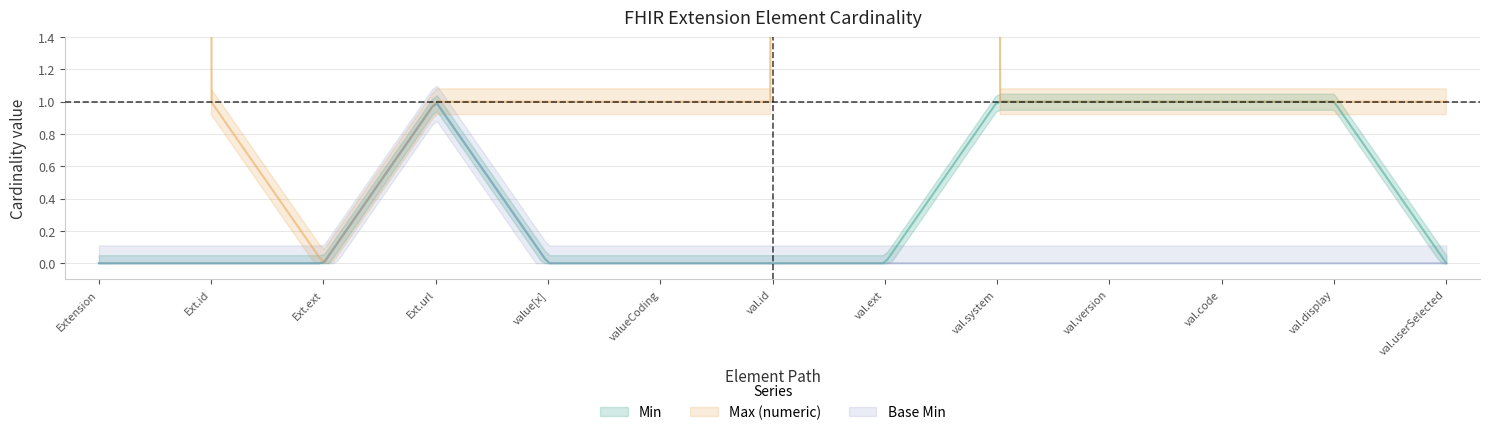

How many interior local peaks does the Min series have?

1